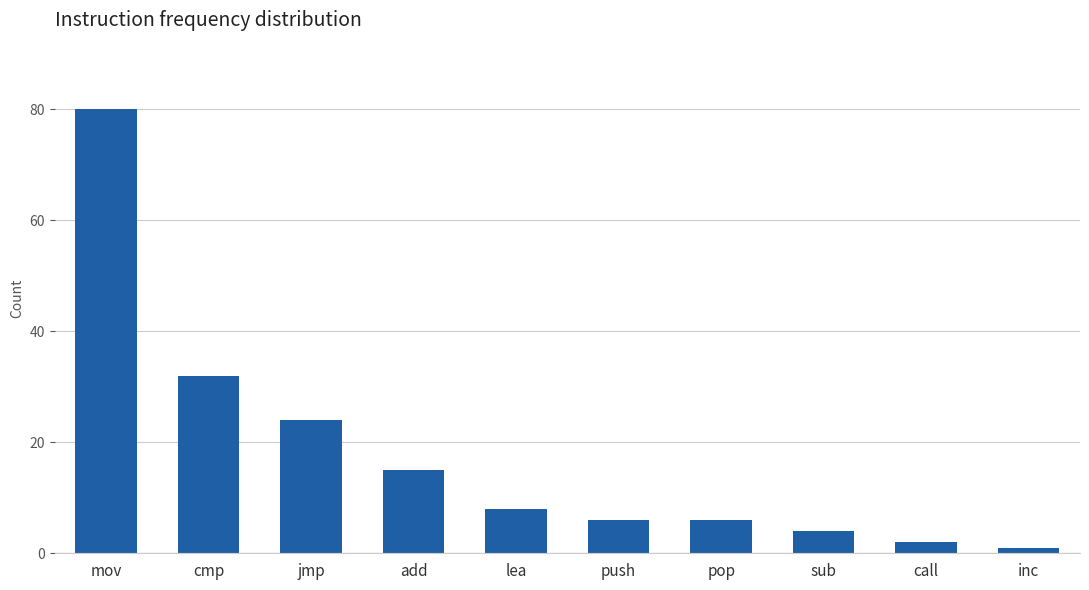

What is the sum of the values at call and add?

17